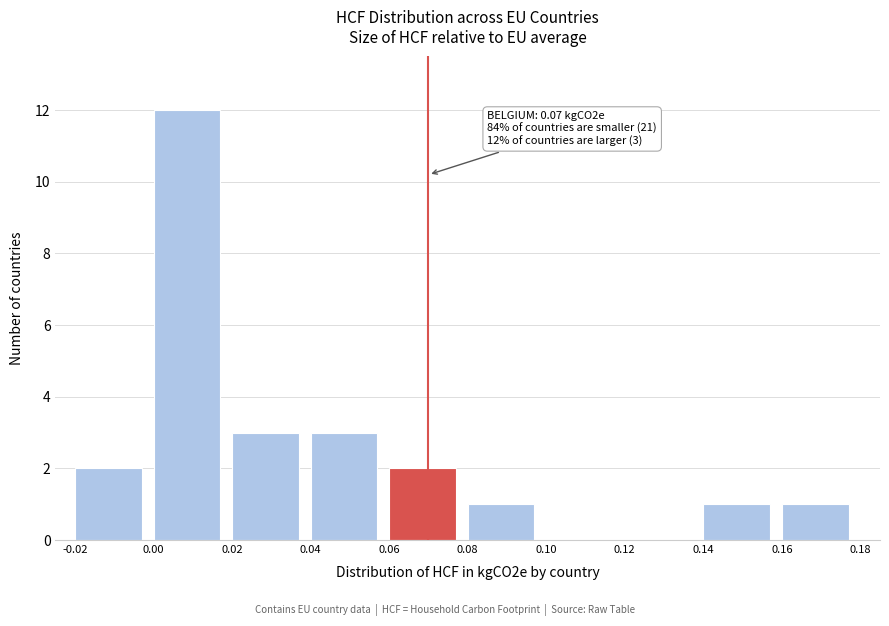

Over which range of the x-axis is the bar tallest?

0.00 to 0.02